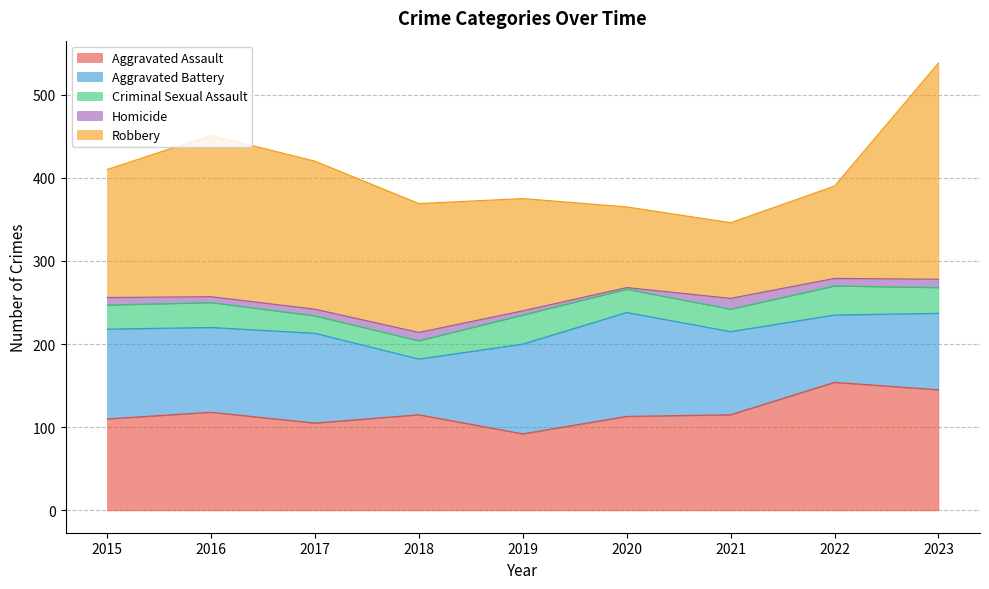

Which series has the largest total across all categories?

Robbery